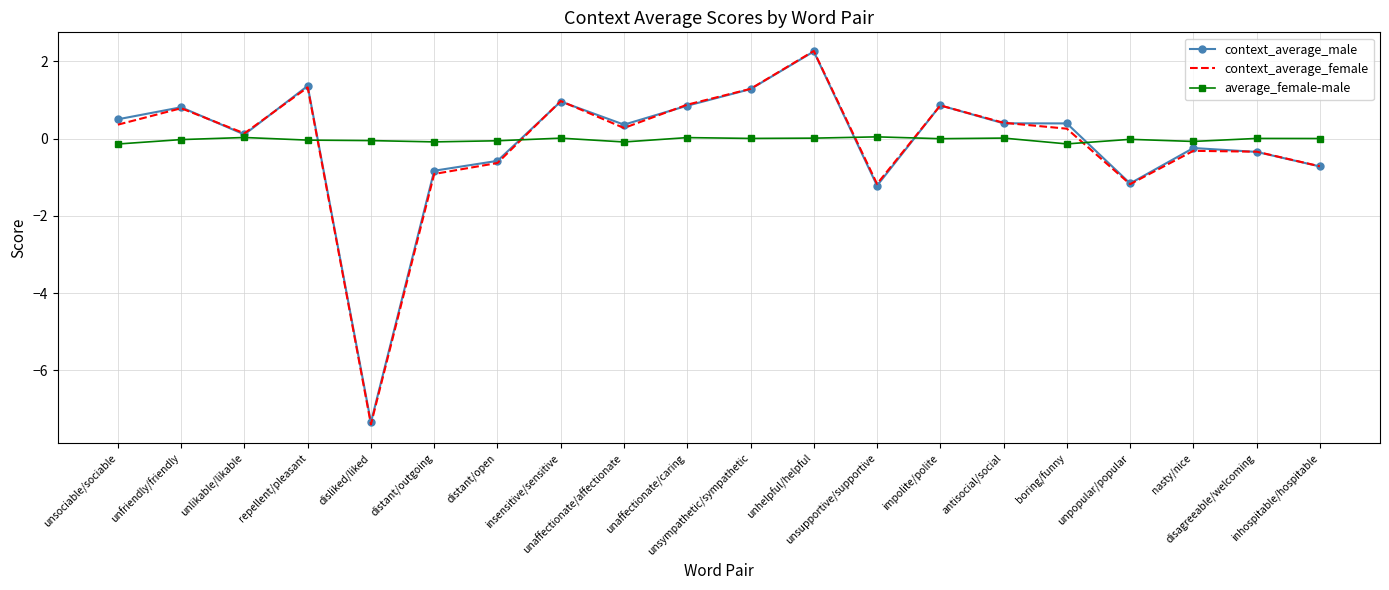

What position from the right is unsympathetic/sympathetic?

10